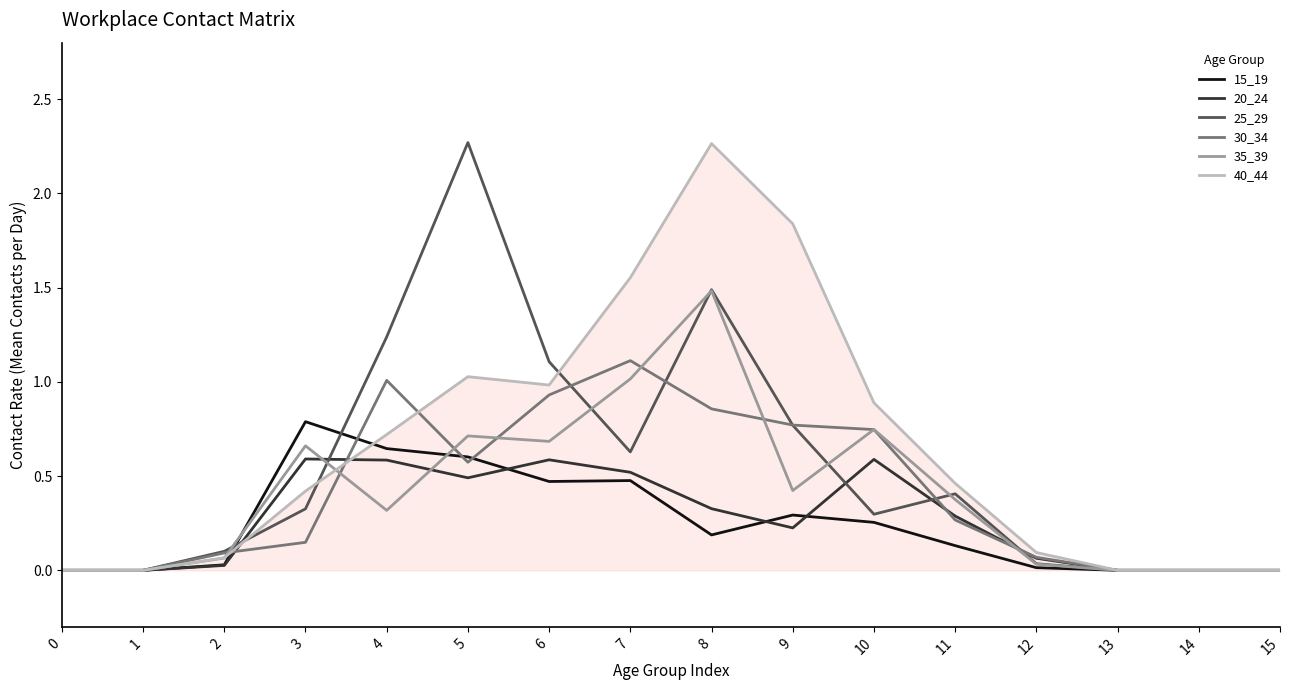

The value of 15_19 at 0 is 0.0. True or false?

True